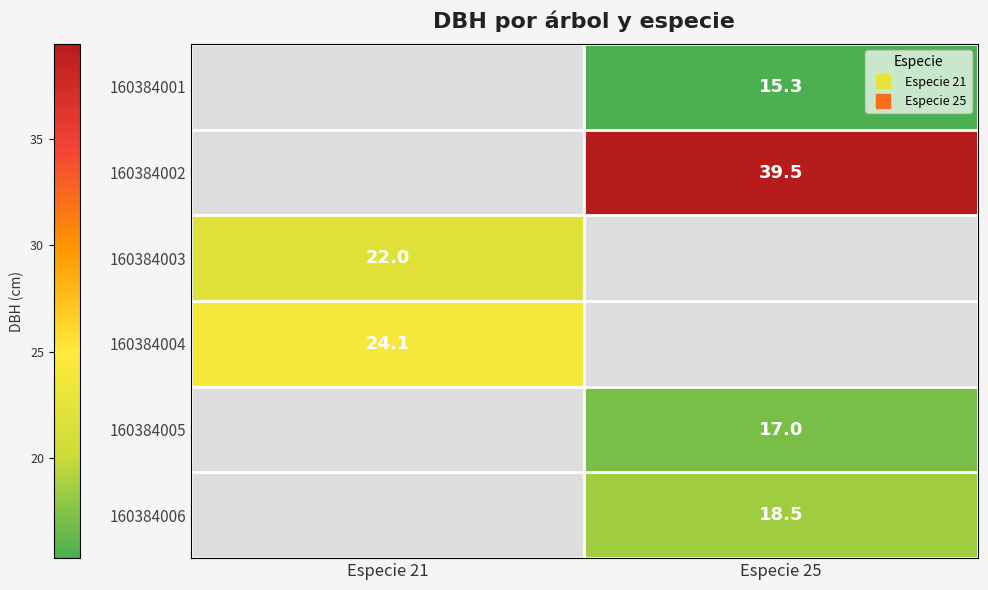

What is the greatest value displayed?

39.5